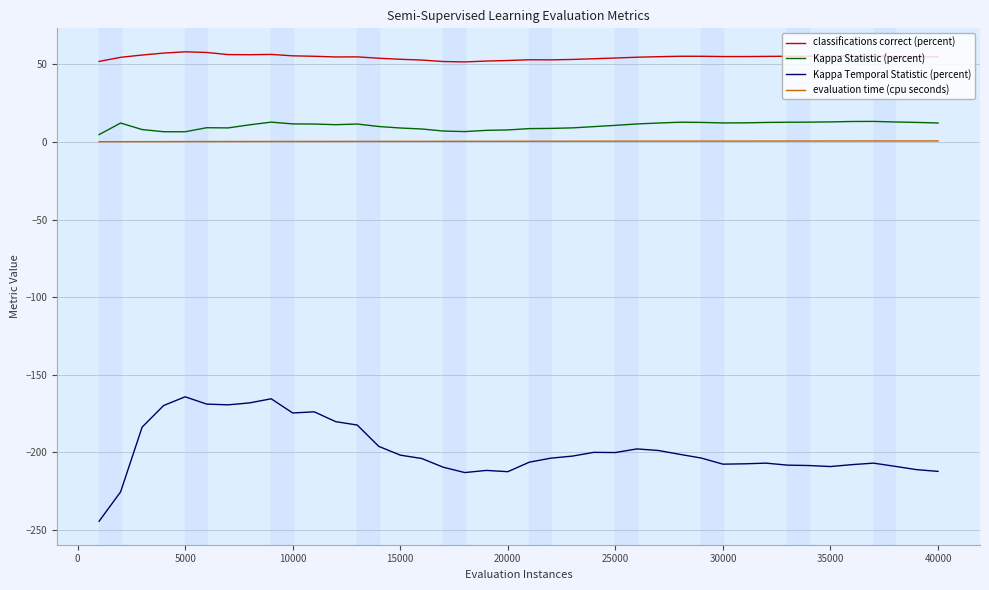

True or false: evaluation time (cpu seconds) and classifications correct (percent) intersect in this chart.

False